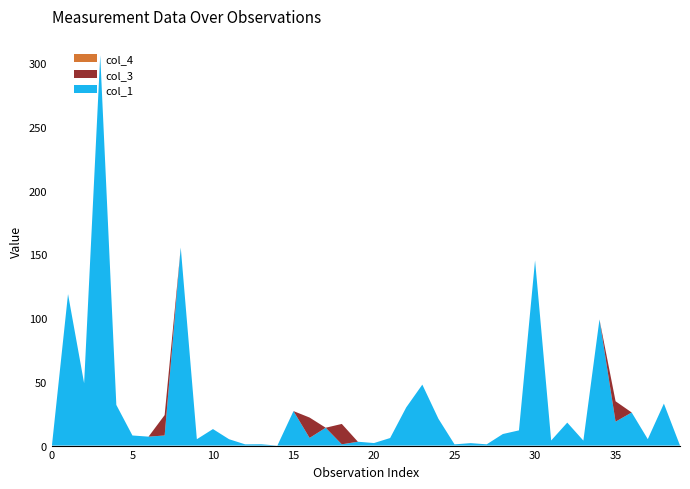

Reading left to right, transcribe all the data shown in this chart.

col_1: 0=0.0	1=118.9	2=48.9	3=306.1	4=31.9	5=7.9	6=7.0	7=7.9	8=155.4	9=5.0	10=13.0	11=5.0	12=1.0	13=1.0	14=0.0	15=27.1	16=6.0	17=14.0	18=1.0	19=3.0	20=2.0	21=5.9	22=29.9	23=47.8	24=21.0	25=1.0	26=1.9	27=1.0	28=9.1	29=11.9	30=145.3	31=4.0	32=18.0	33=3.9	34=99.0	35=18.8	36=26.0	37=5.1	38=32.9	39=0.1
col_3: 0=0.0	1=0.0	2=0.0	3=0.0	4=0.0	5=0.0	6=0.0	7=16.0	8=0.0	9=0.0	10=0.0	11=0.0	12=0.0	13=0.0	14=0.0	15=0.0	16=16.0	17=0.0	18=16.0	19=0.0	20=0.0	21=0.0	22=0.0	23=0.0	24=0.0	25=0.0	26=0.0	27=0.0	28=0.0	29=0.0	30=0.0	31=0.0	32=0.0	33=0.0	34=0.0	35=16.0	36=0.0	37=0.0	38=0.0	39=0.0
col_4: 0=0.0	1=0.0	2=0.0	3=0.0	4=0.0	5=0.0	6=0.0	7=0.0	8=0.0	9=0.0	10=0.0	11=0.0	12=0.0	13=0.0	14=0.0	15=0.0	16=0.0	17=0.0	18=0.0	19=0.0	20=0.0	21=0.0	22=0.0	23=0.0	24=0.0	25=0.0	26=0.0	27=0.0	28=0.0	29=0.0	30=0.0	31=0.0	32=0.0	33=0.0	34=0.0	35=0.0	36=0.0	37=0.0	38=0.0	39=0.0